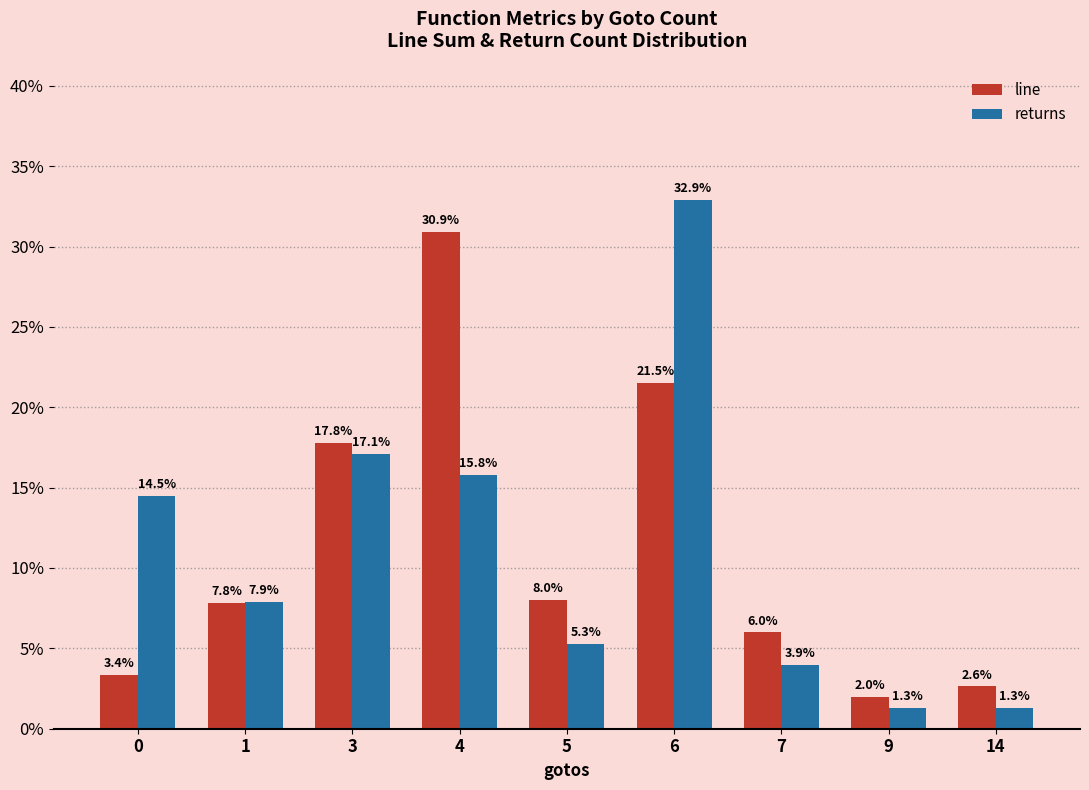

What is the highest value of the returns series?

32.9